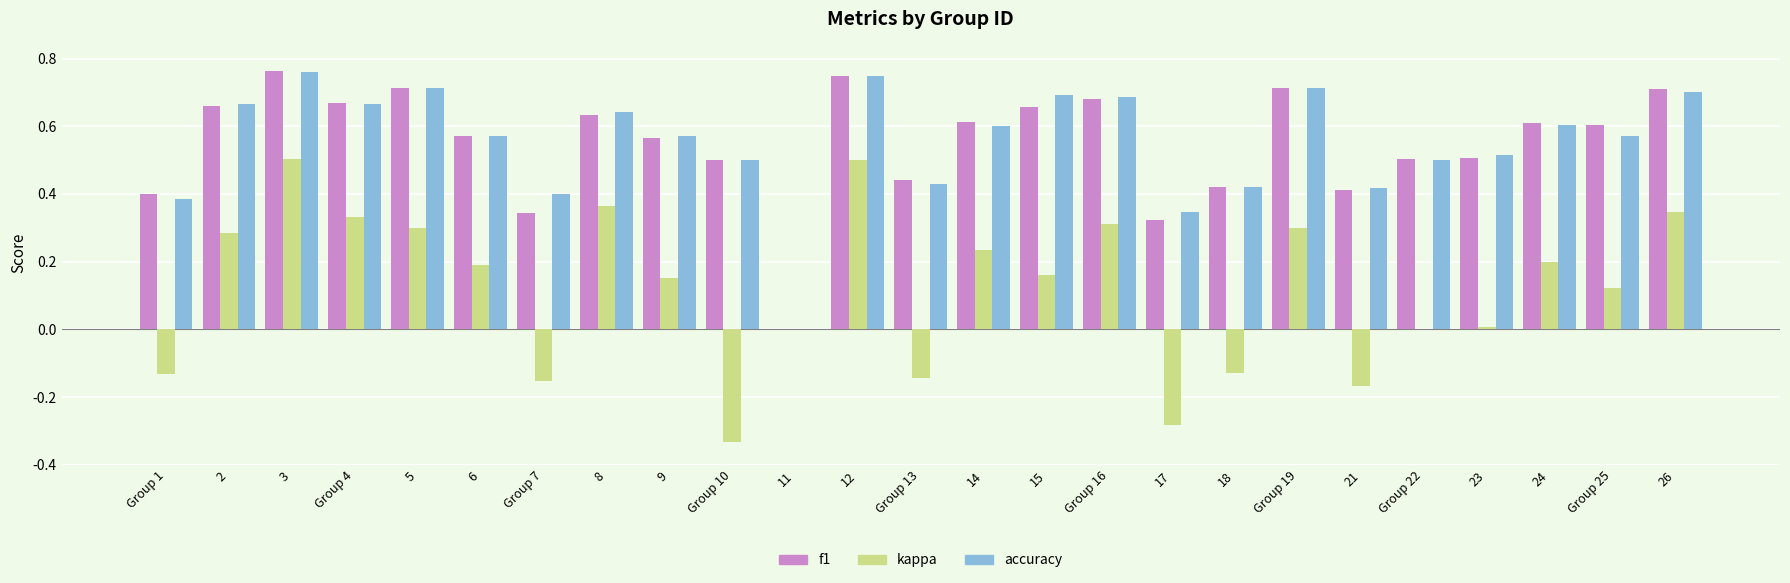

What is the sum of all f1 values?

13.8